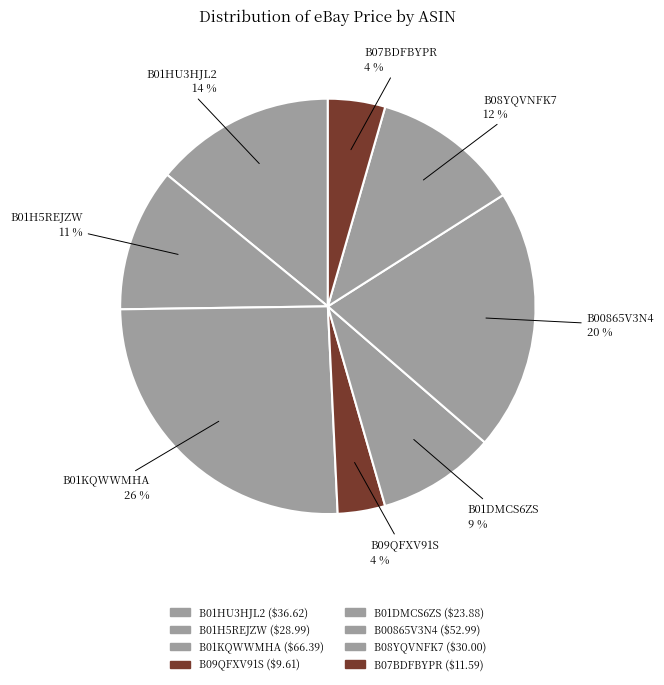

How many slices are in this pie chart?

8